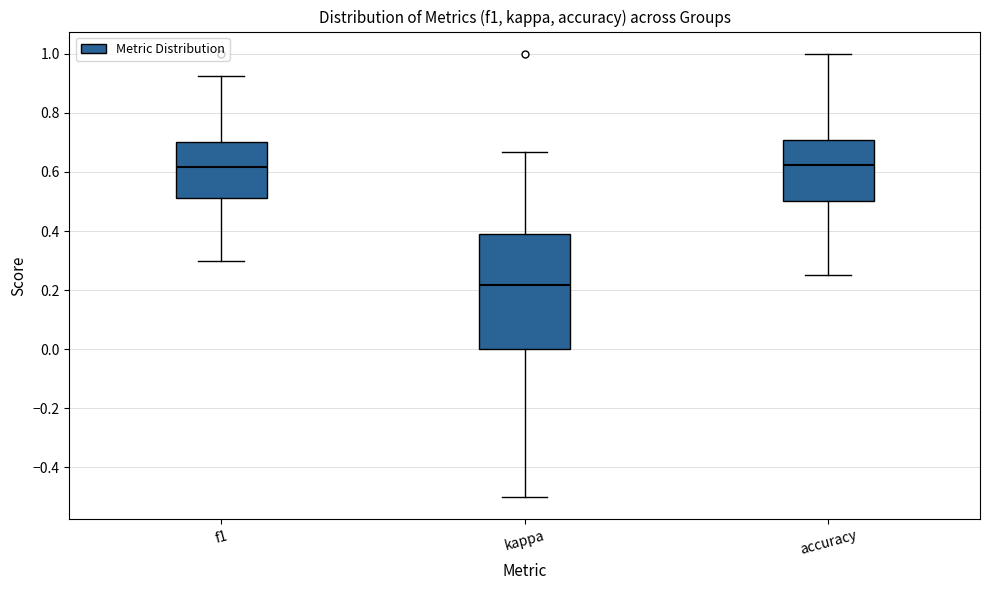

Where does the upper whisker of the box for f1 end on the y-axis? The values are not printed on the chart, so give them approximately, as read against the axis.

0.92